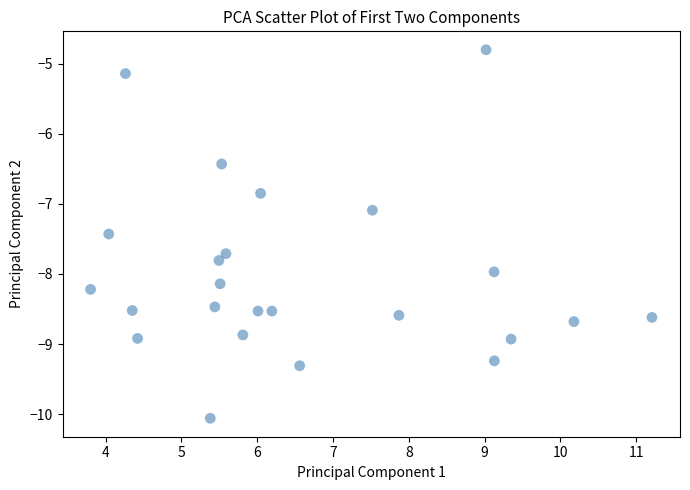

What is the range of Y values (max minus min)?

5.3